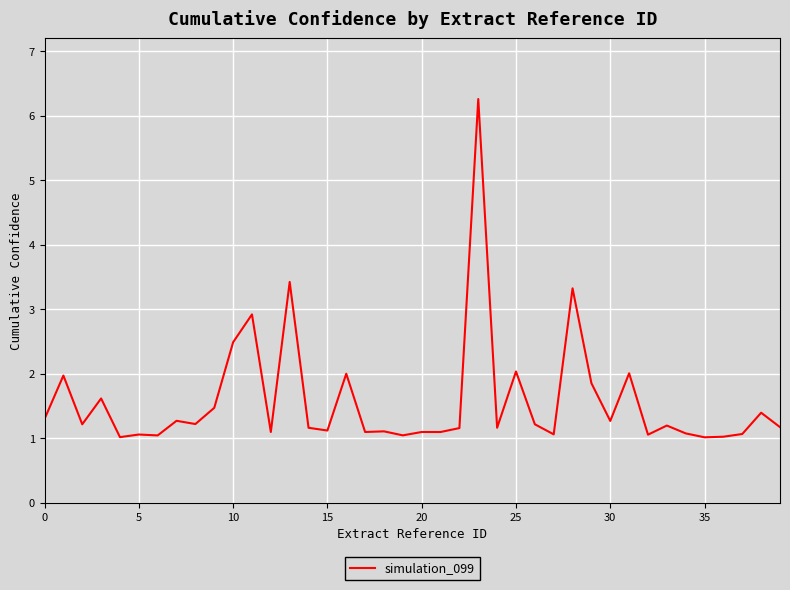

Does the chart have visible grid lines?

Yes